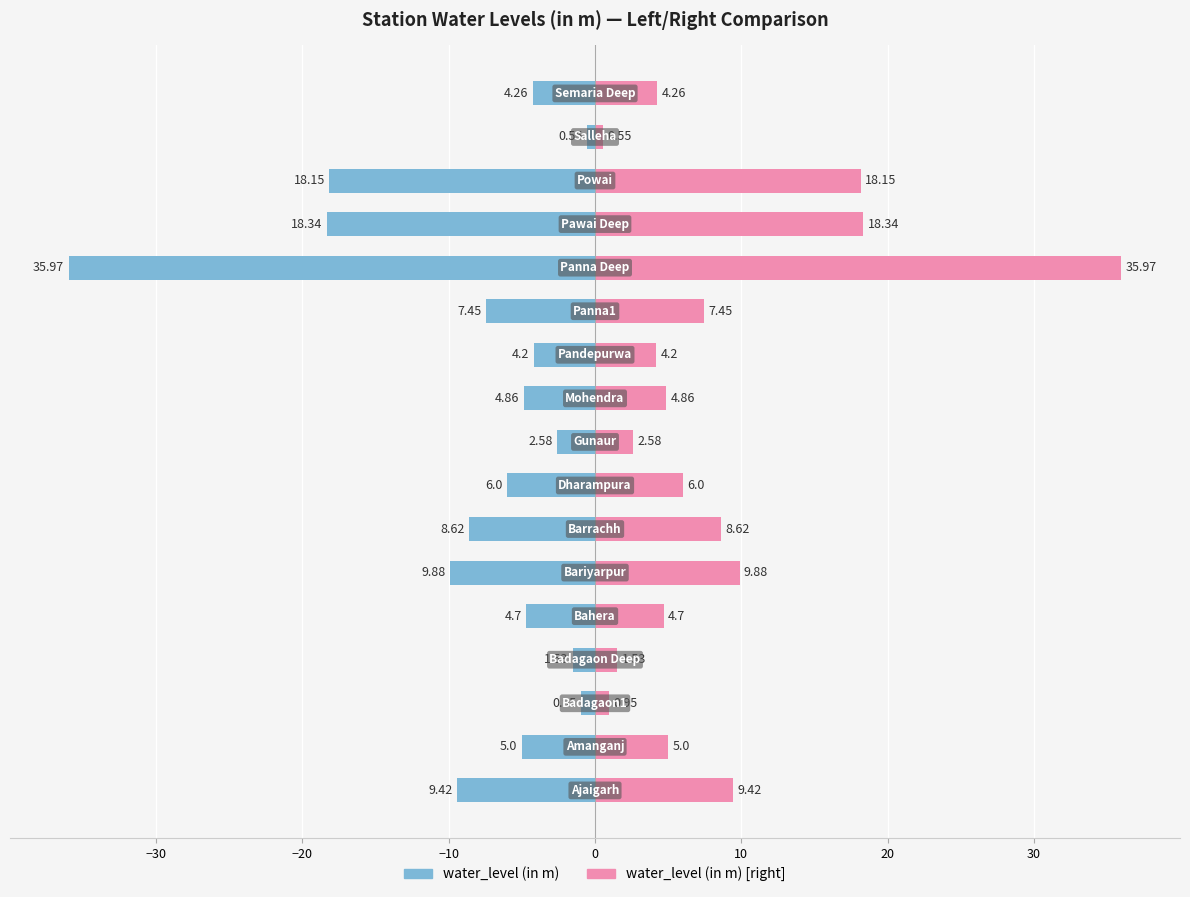

What is the approximate value of water_level (in m) at 9?

-4.9